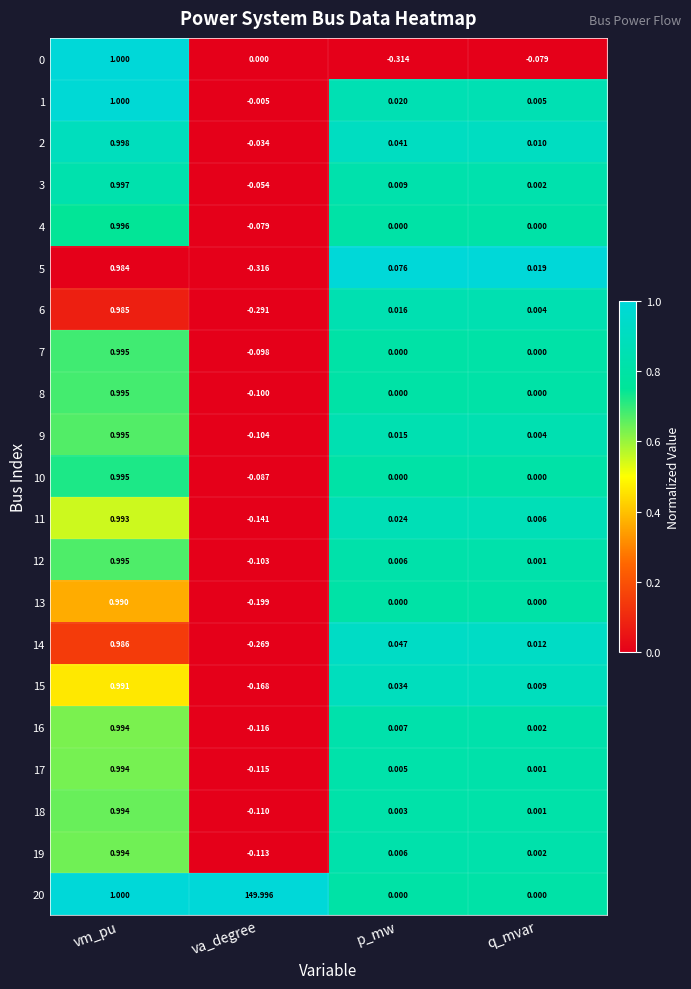

How many categories are shown in the chart?

4